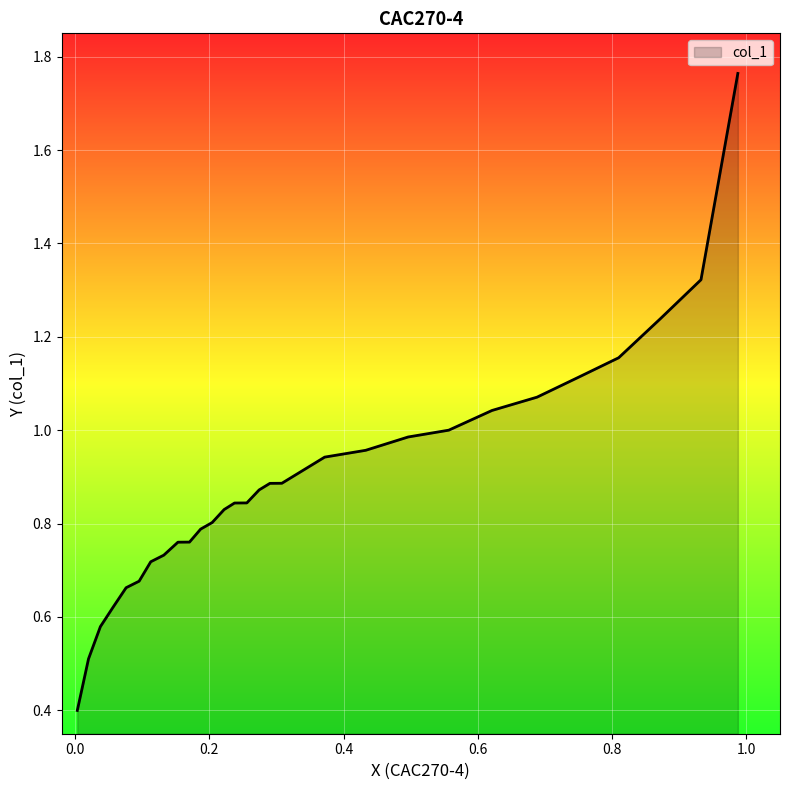

What is the sum of all values?

25.8